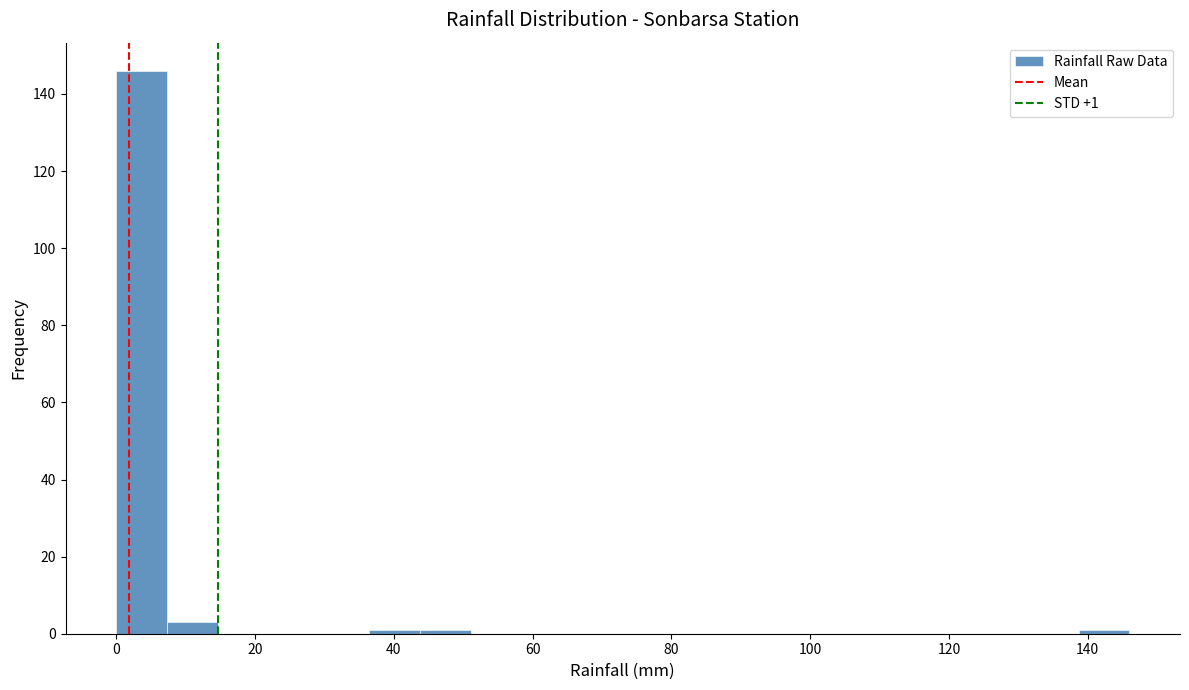

Read against the x-axis, roughly where is the centre of the tallest bar?

4